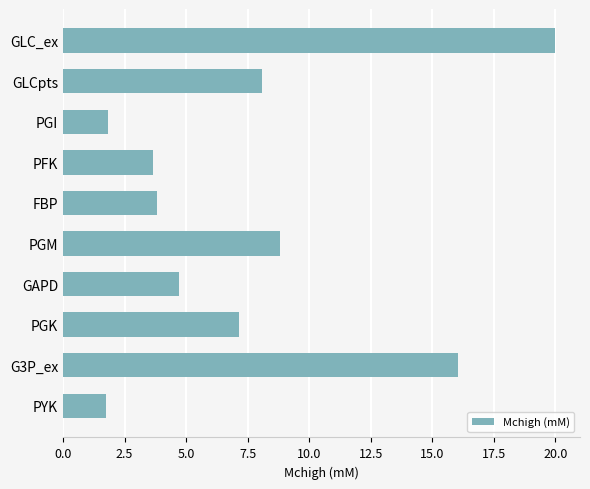

What is the ratio of the value at PGI to the value at PYK?

1.0